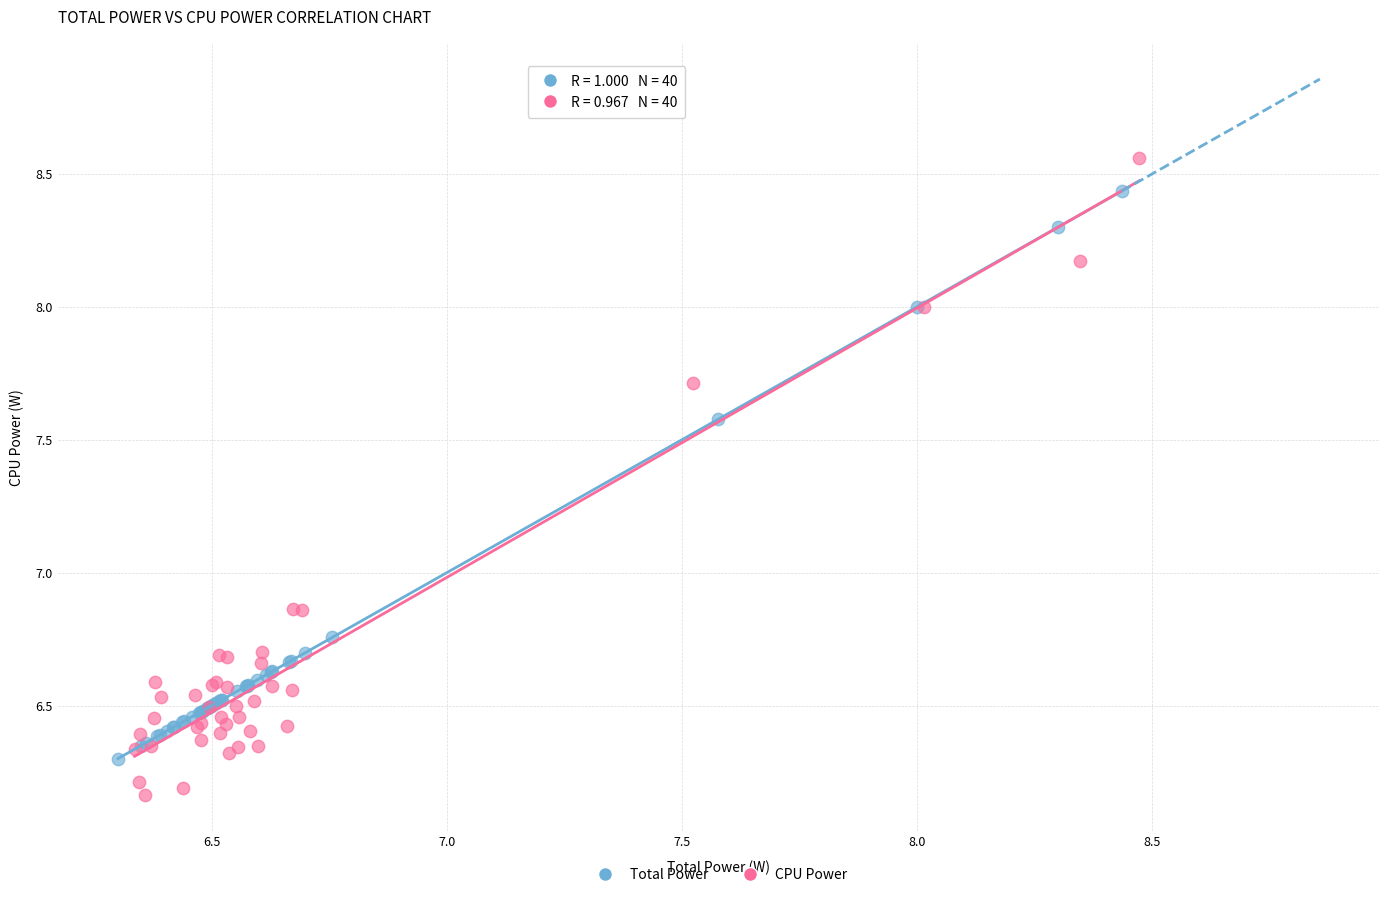

Which series contains the lowest Y value?

CPU Power